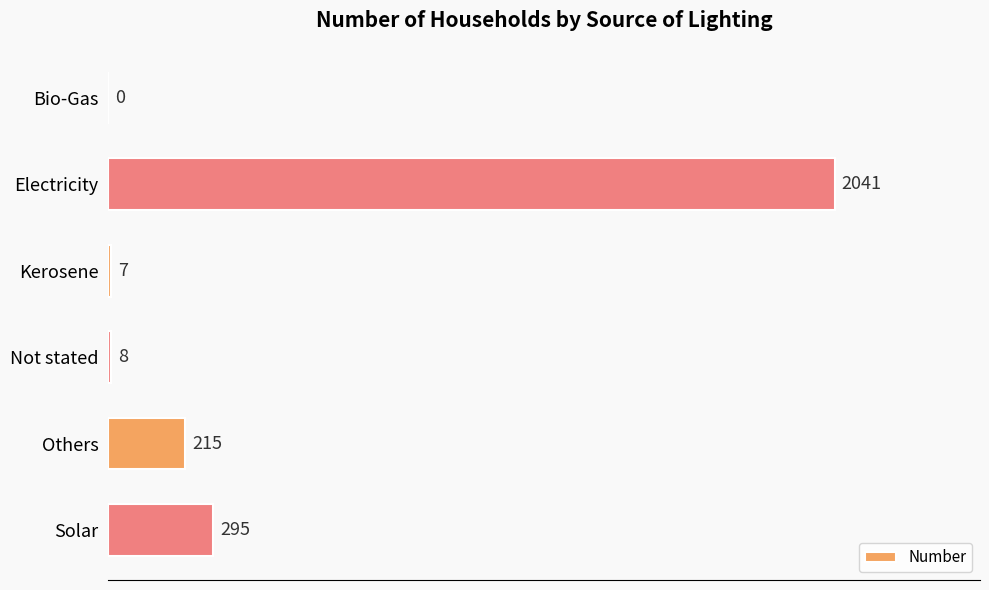

Are the bars grouped side by side (vs. stacked)?

No